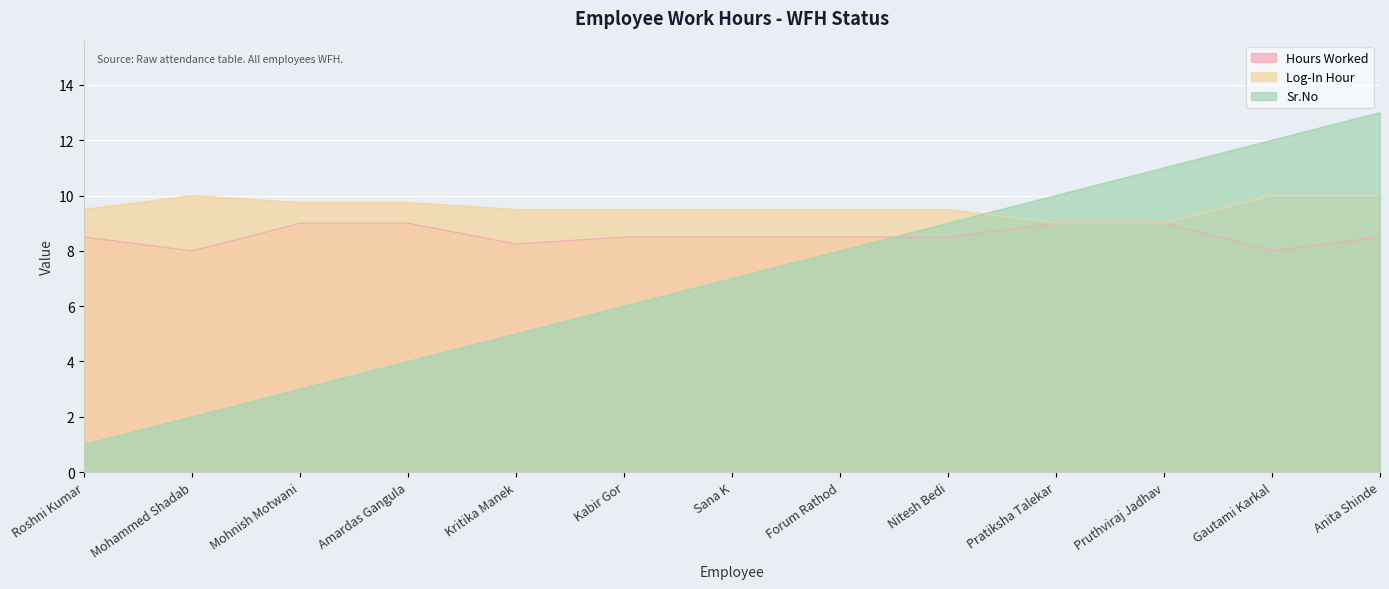

List the labels in order of Log-In Hour value, largest first.

Mohammed Shadab, Gautami Karkal, Anita Shinde, Mohnish Motwani, Amardas Gangula, Roshni Kumar, Kritika Manek, Kabir Gor, Sana K, Forum Rathod, Nitesh Bedi, Pratiksha Talekar, Pruthviraj Jadhav